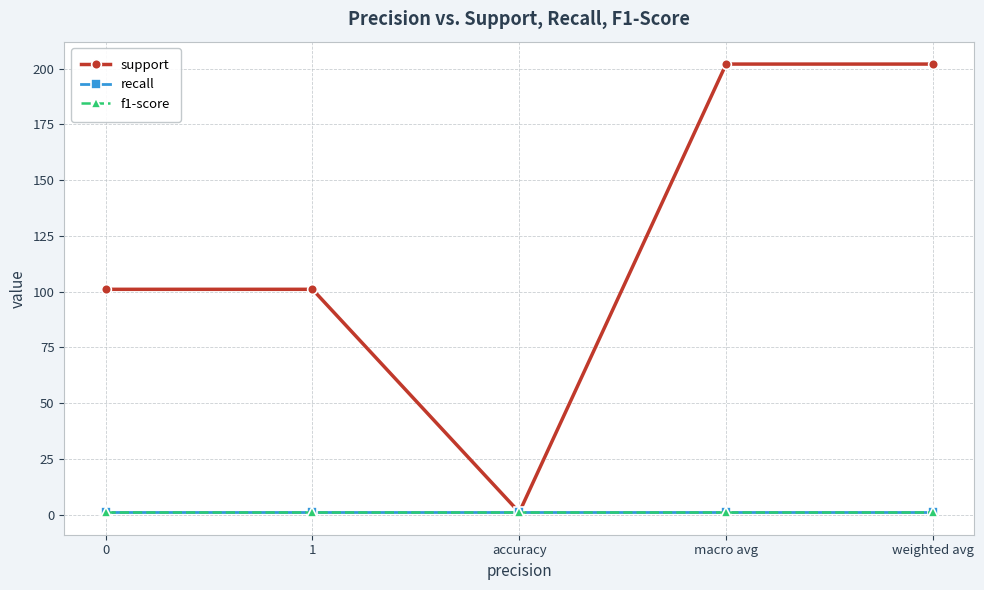

At which category is the sum across all series the highest?

macro avg